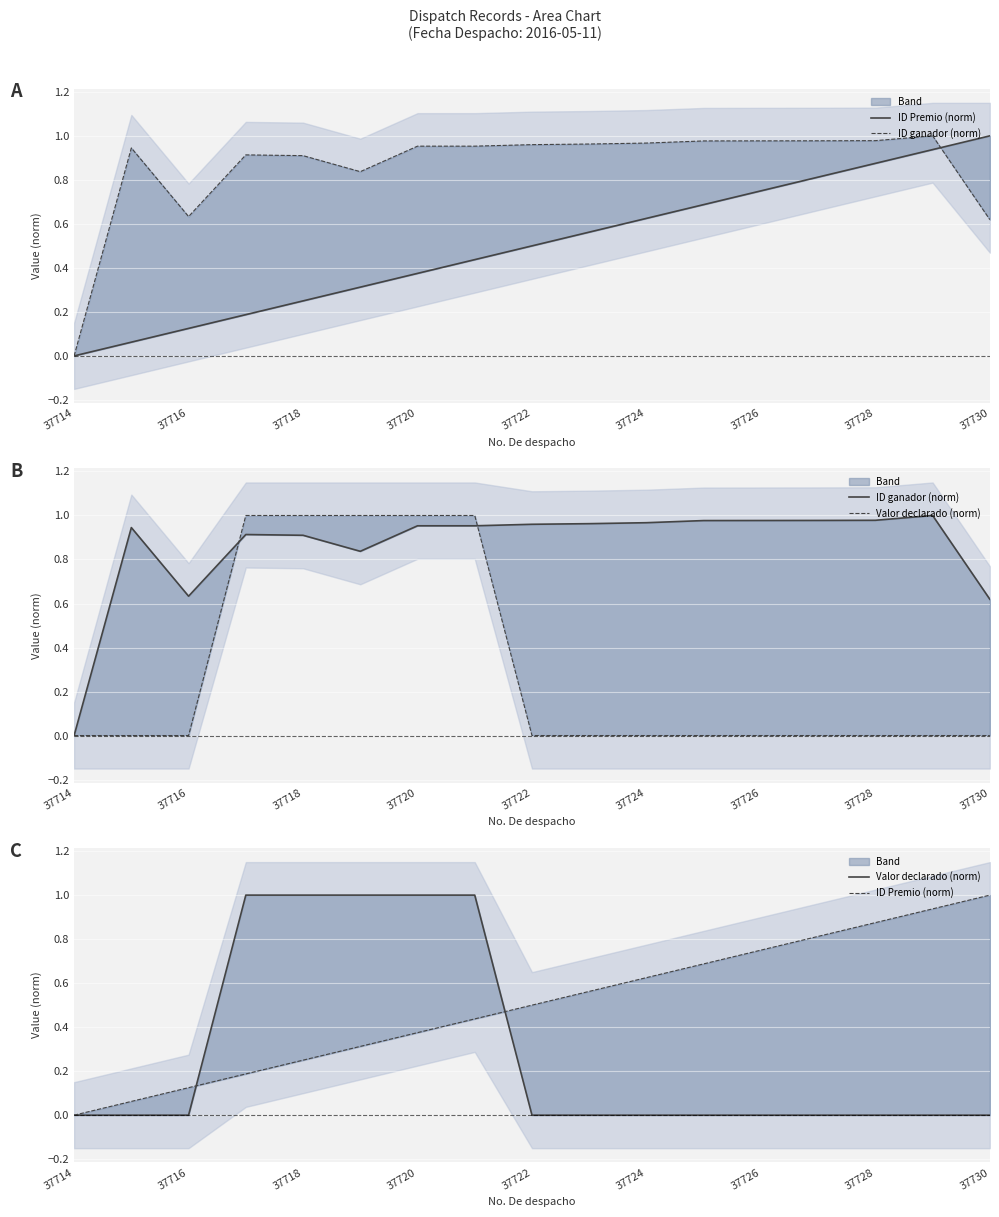

How many data points does each series have?

17